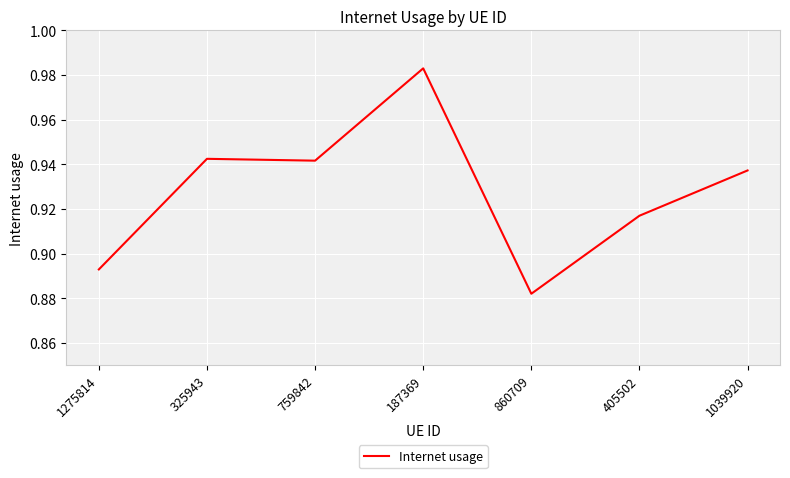

How many lines are shown in the chart?

1